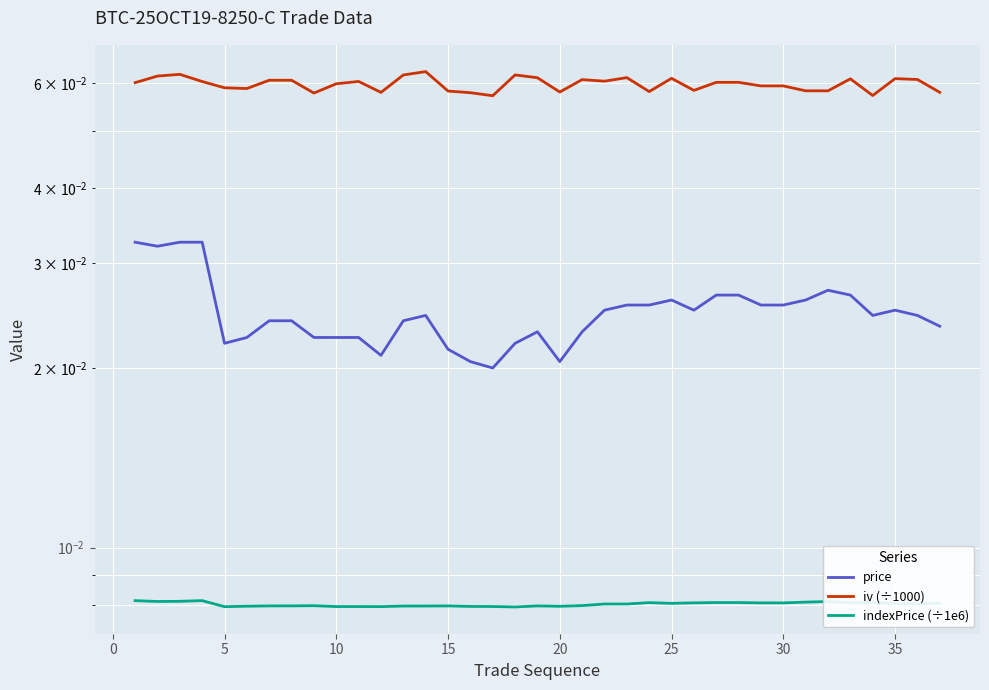

How many interior local valleys does the price series have?

7